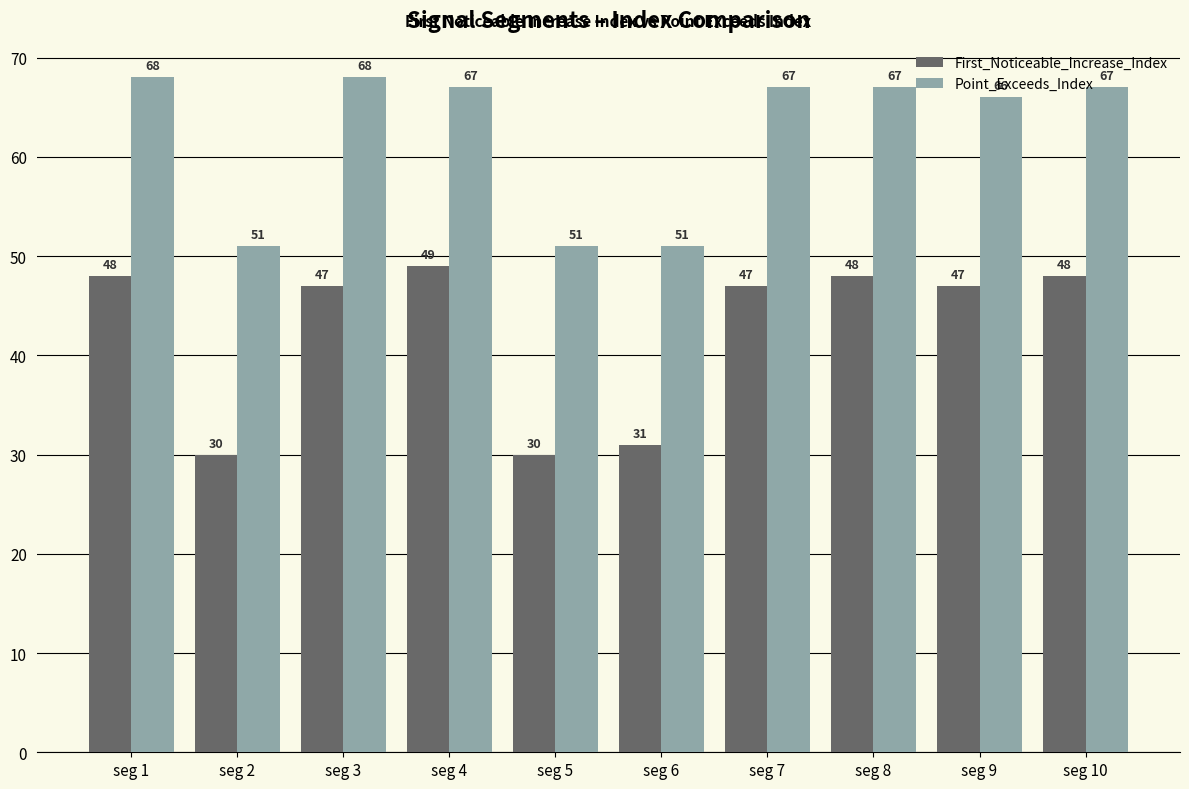

List the series in order of their peak value, highest first.

Point_Exceeds_Index, First_Noticeable_Increase_Index